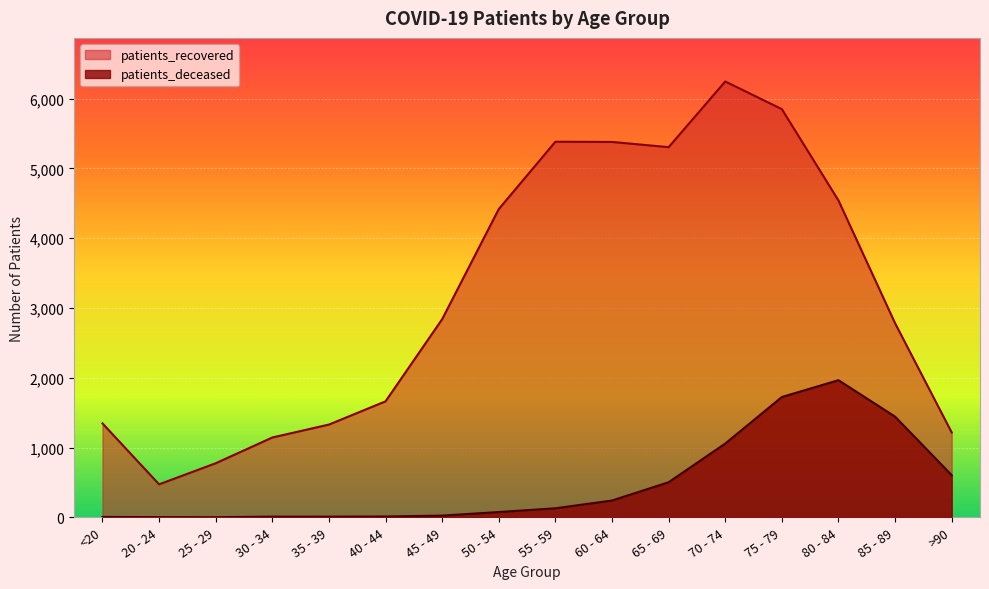

What is the difference between the maximum and minimum values in the patients_recovered series?

5771